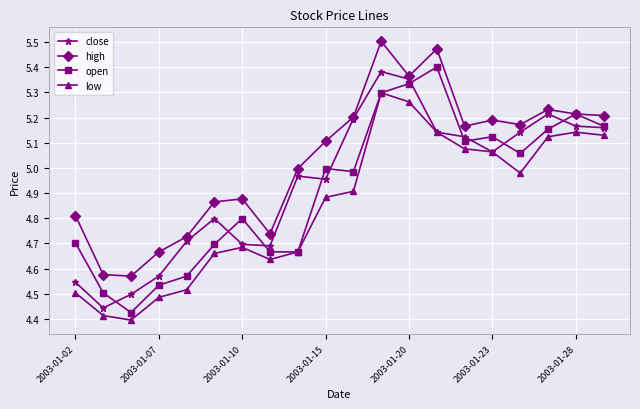

True or false: low and high cross at least once.

False